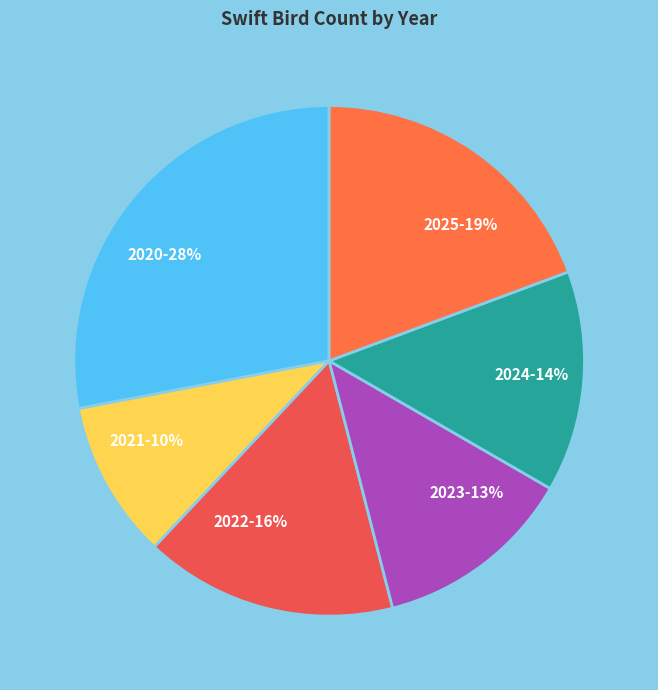

Is the sum of 2024-14% and 2025-19% greater than half?

No